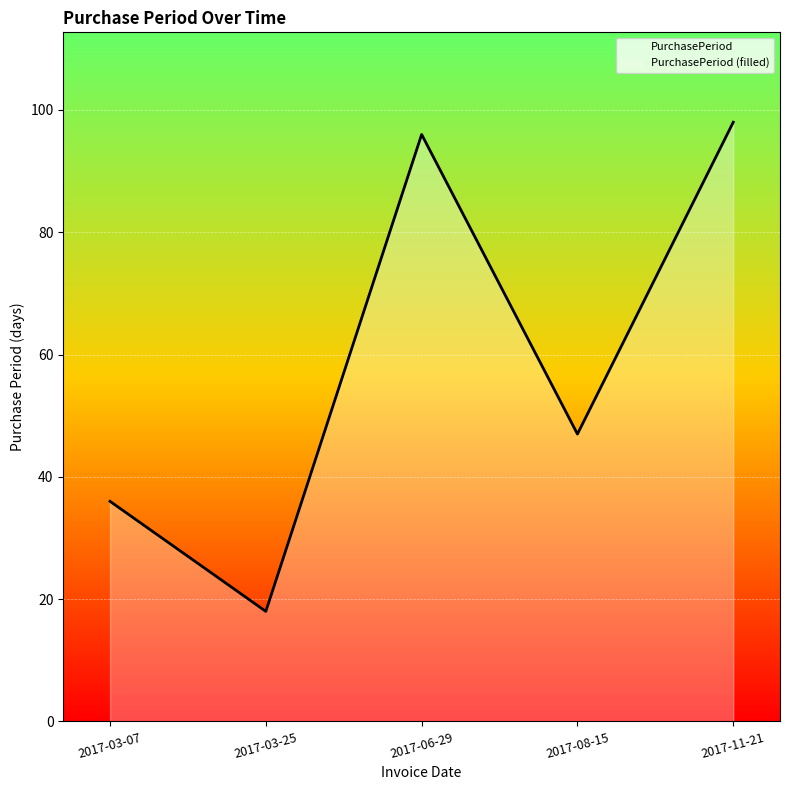

List the labels in order of value, smallest first.

2017-03-25, 2017-03-07, 2017-08-15, 2017-06-29, 2017-11-21